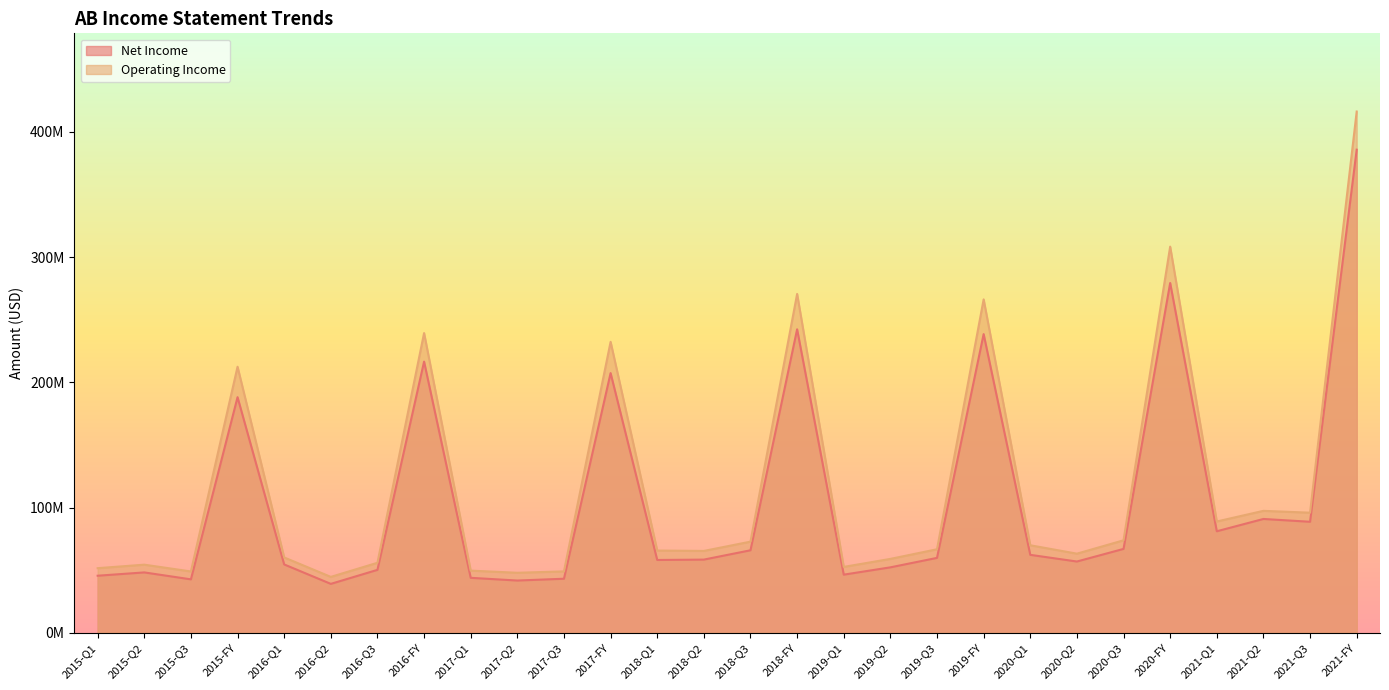

At 2019-FY, list the series in order from largest to smallest.

Operating Income, Net Income